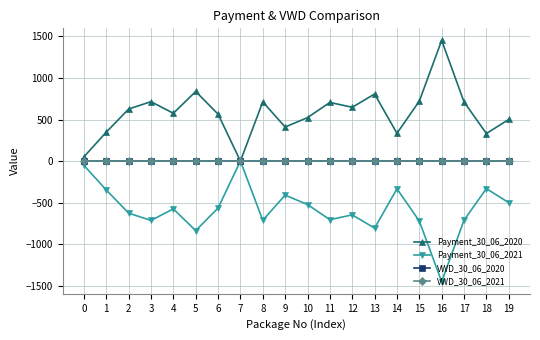

Does the chart have visible grid lines?

Yes